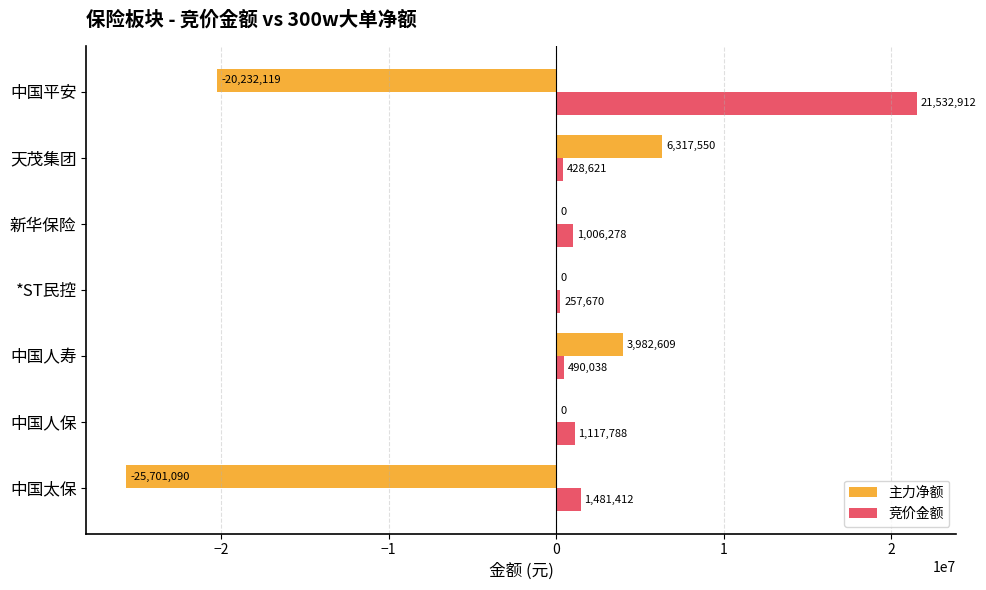

The 竞价金额 series shows 1006278 at 新华保险. True or false?

True